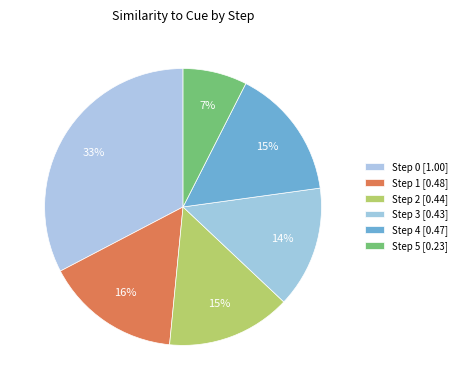

How many slices are in this pie chart?

6